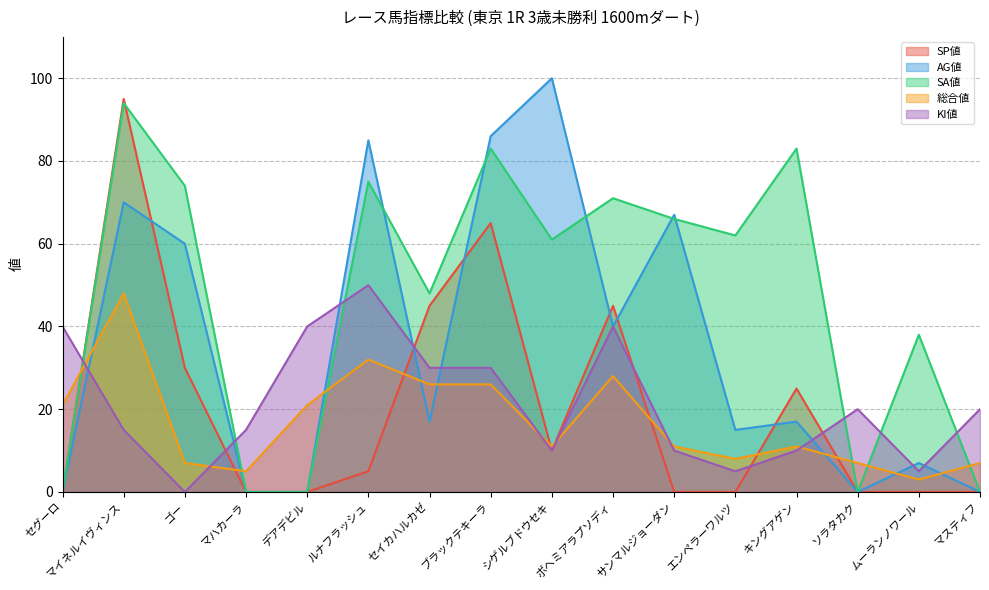

What is the difference between the KI値 values at ソラタカク and ゴー?

20